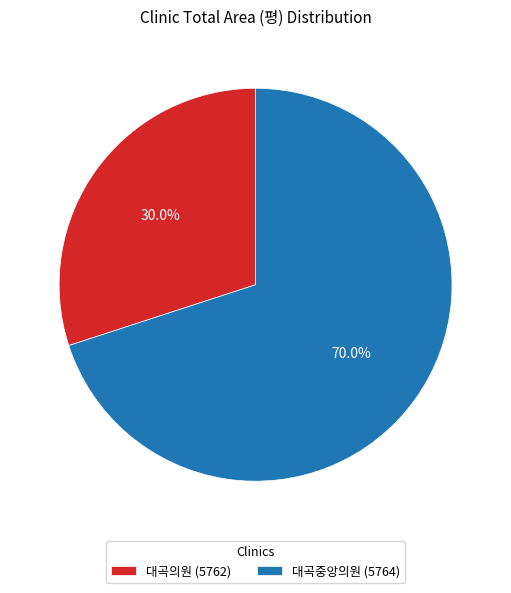

Which category has the biggest portion of the pie?

대곡중앙의원 (5764)